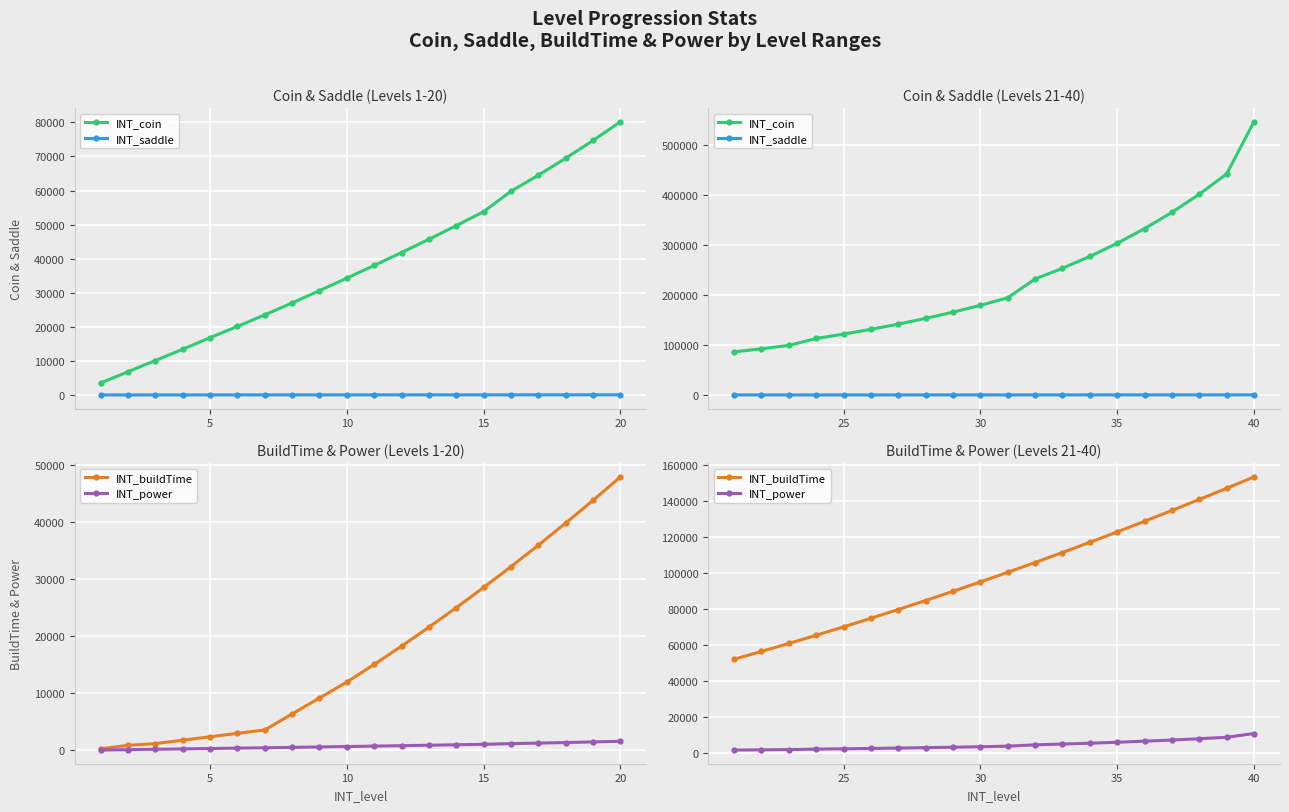

What is the value of the INT_power point at the 5th from the left?

2440